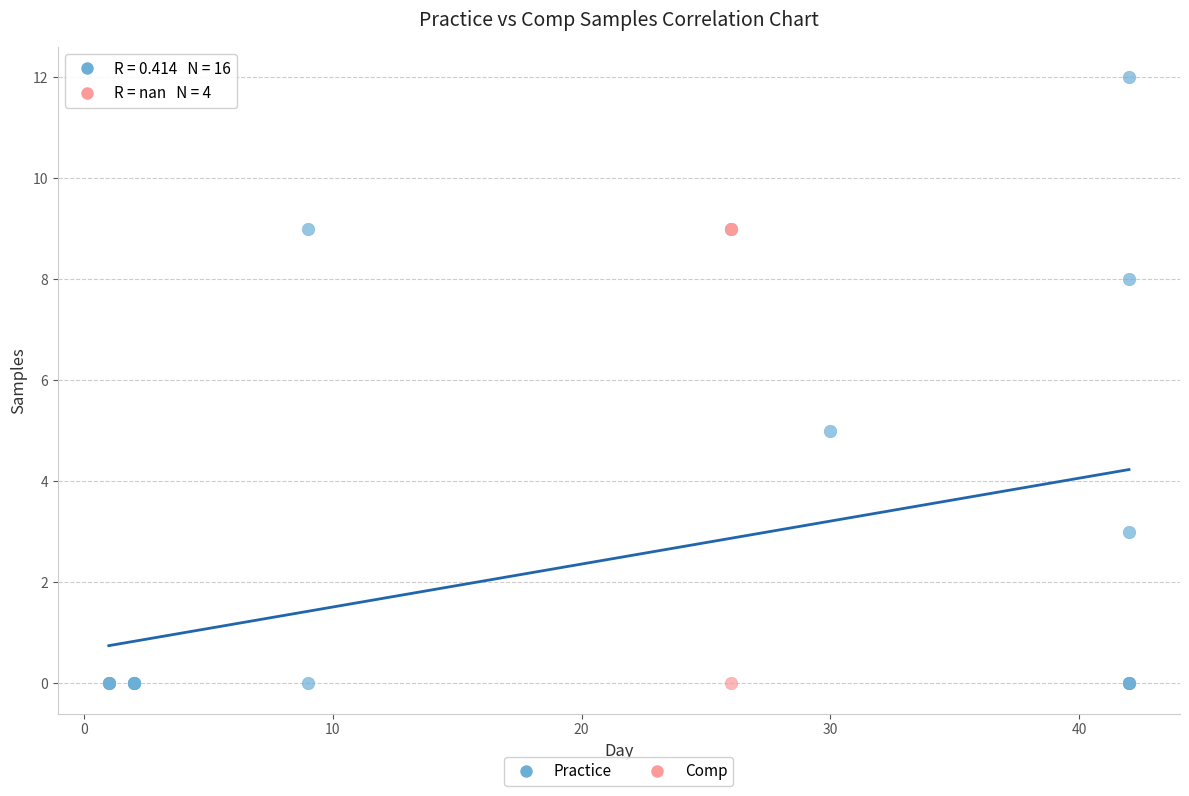

Which series contains the highest Y value?

Practice